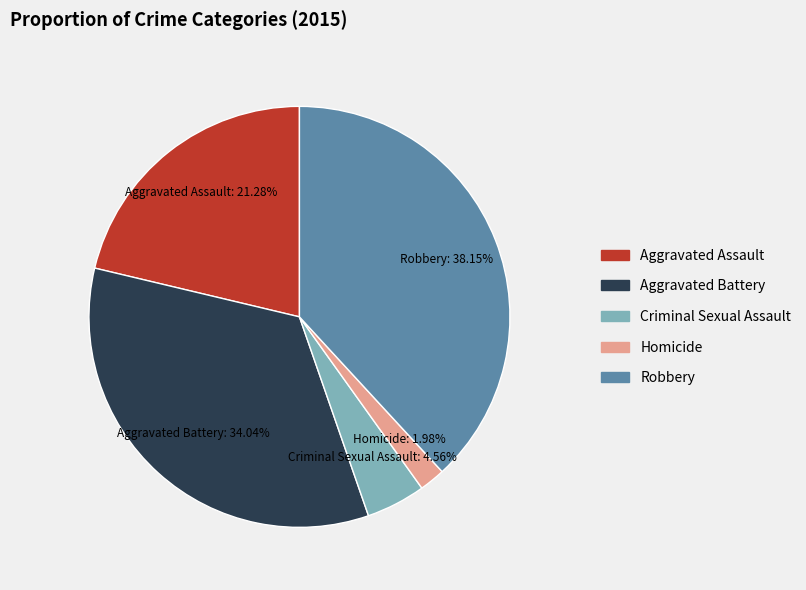

The Aggravated Assault slice represents 21% of the pie. True or false?

True